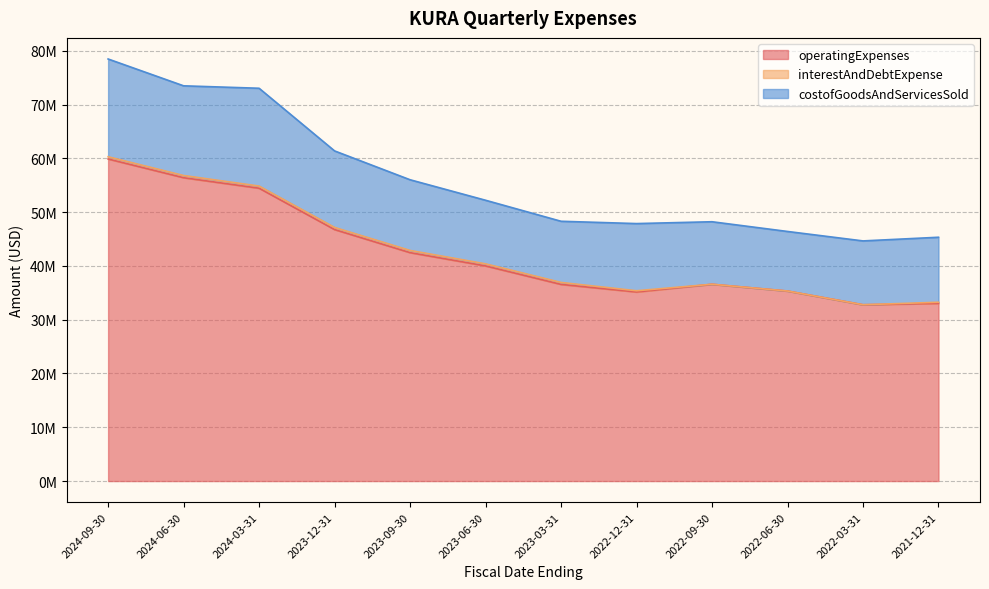

How many data points in interestAndDebtExpense are less than 387000?

6